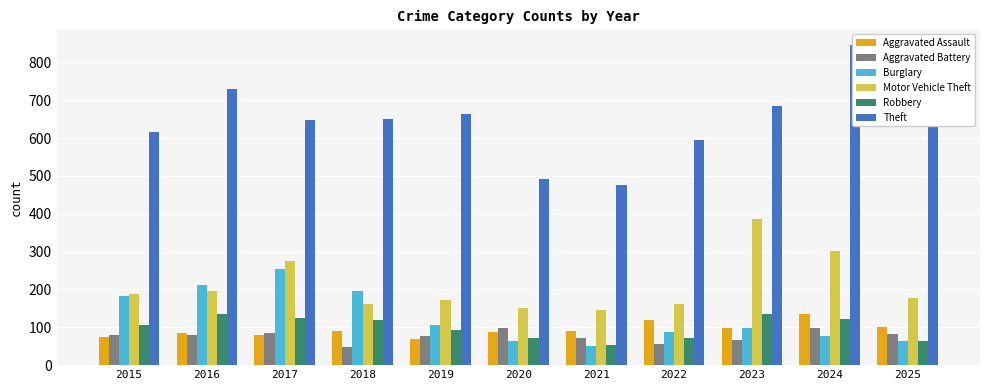

What is the value of the Theft bar at the 4th from the left?

650